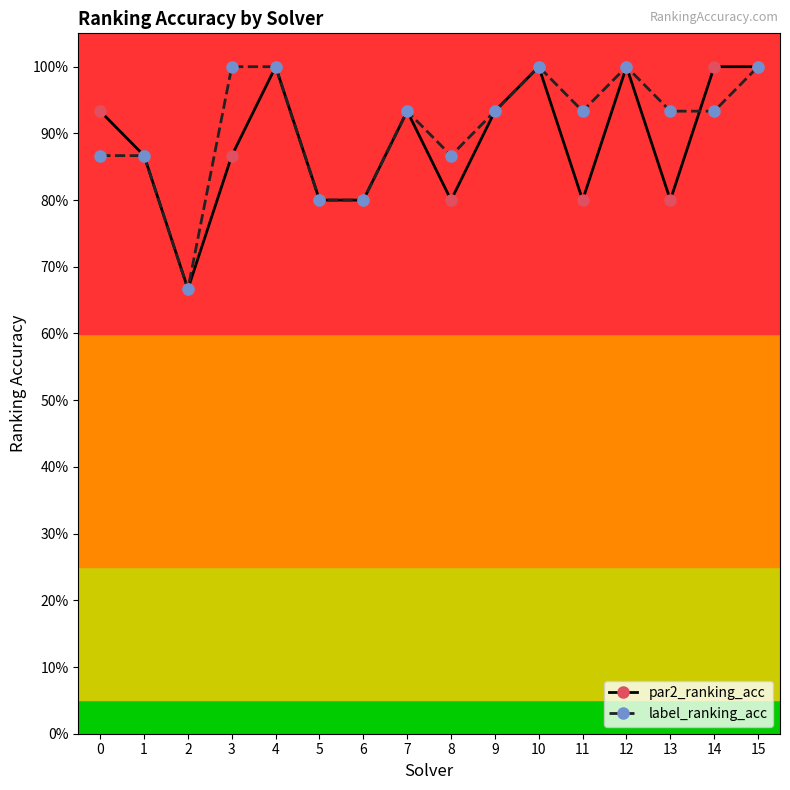

Rank the series at 10 from lowest to highest value.

par2_ranking_acc, label_ranking_acc